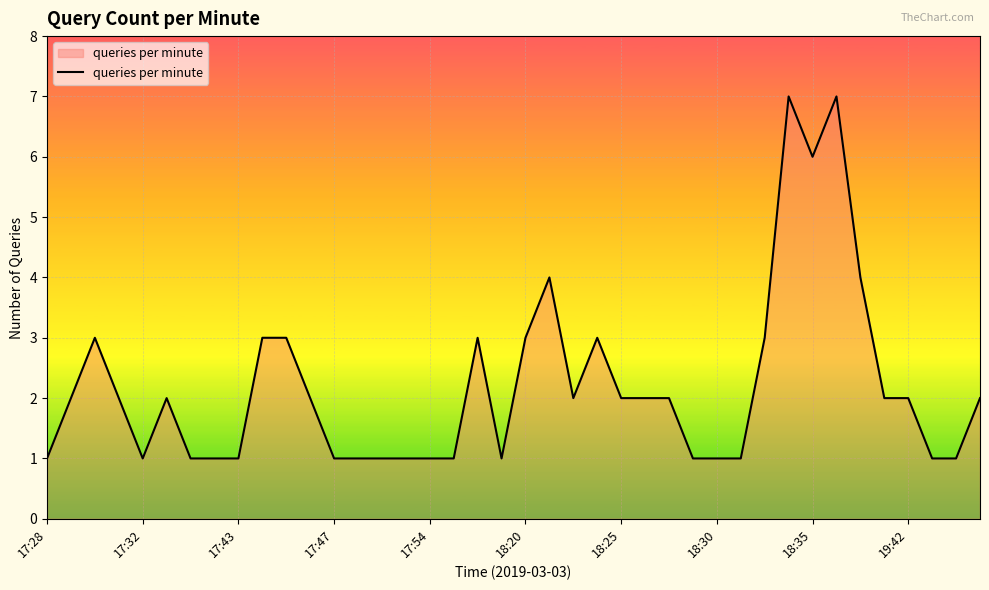

What is the difference between the maximum and minimum values?

6